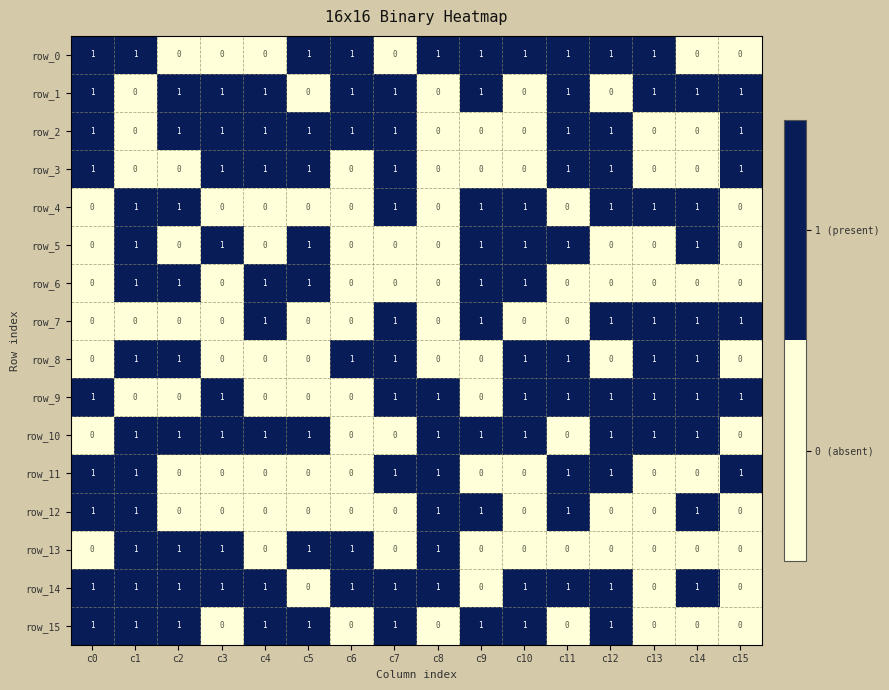

Is it true that row_1 equals 0 at c10?

True